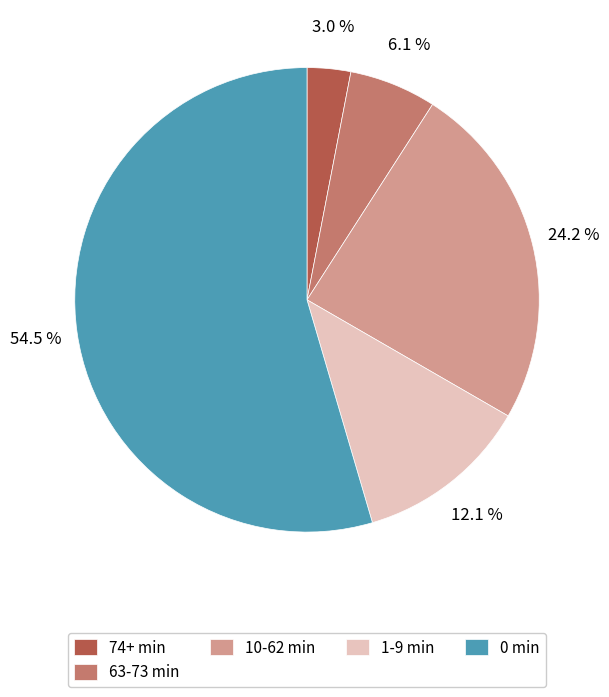

Is there any slice that represents more than half of the pie?

Yes